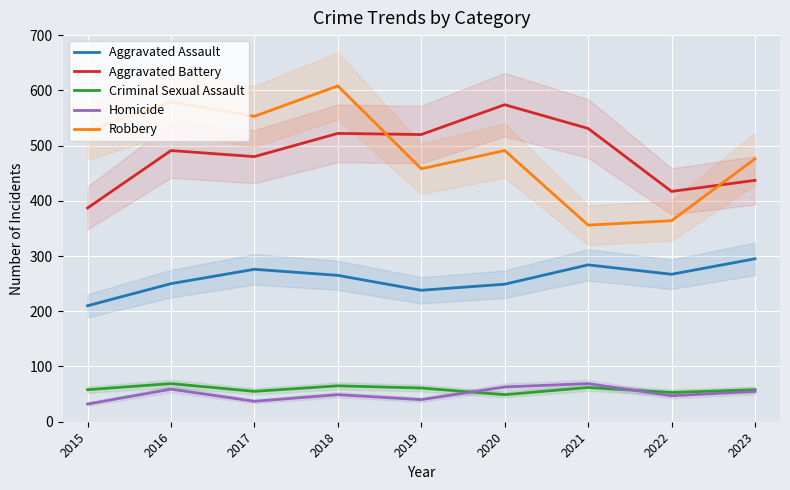

Is this an area chart (filled region under the line)?

No